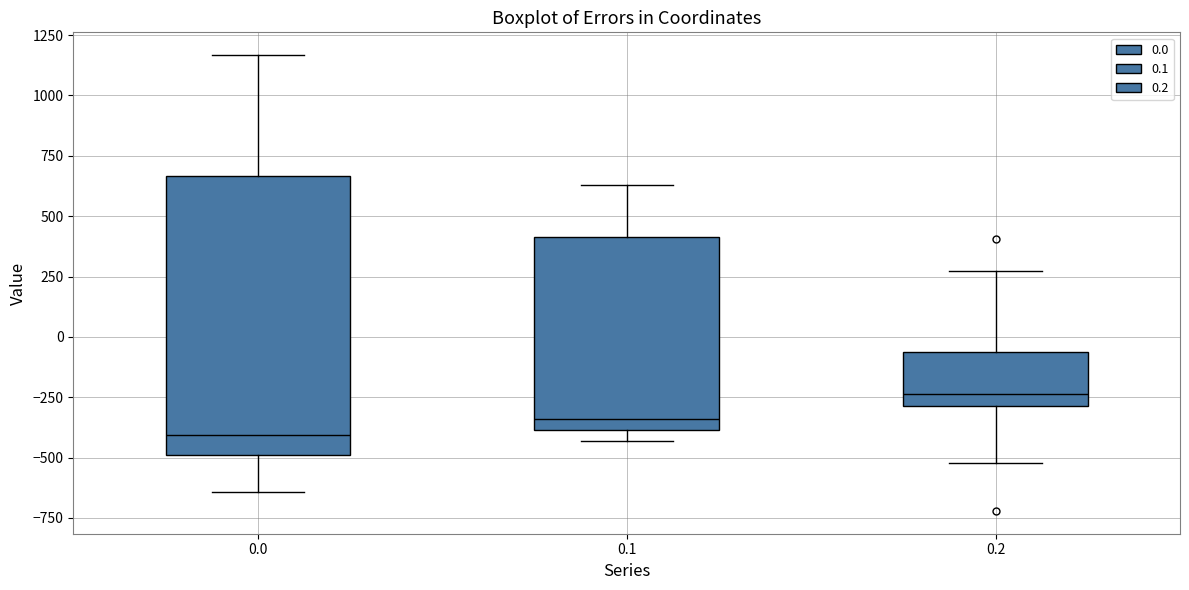

Which box has the lowest median line?

0.0